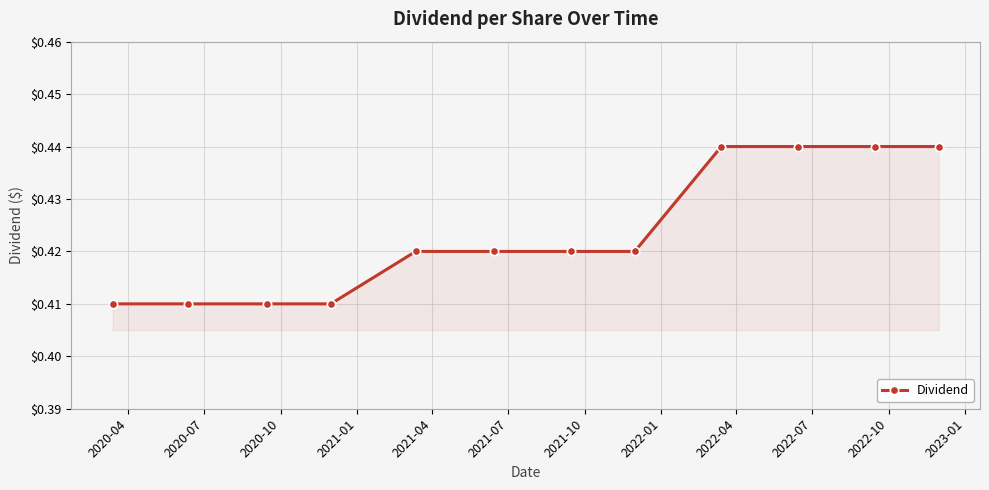

What is the sum of all values?

5.1